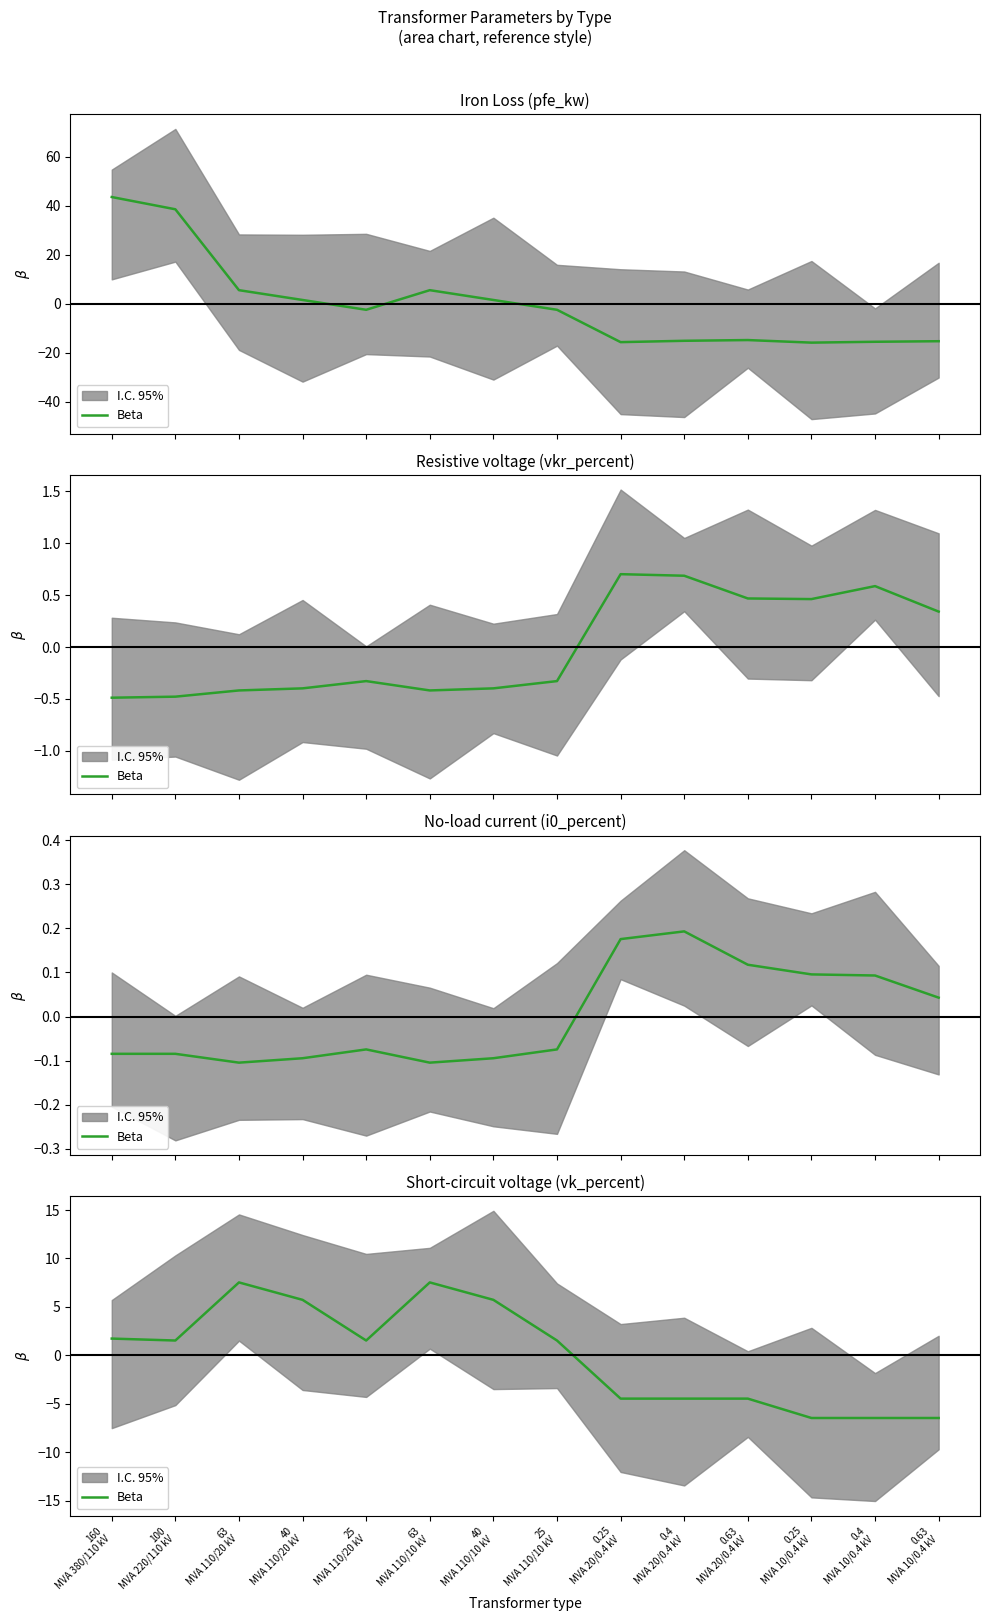

Where is the data nearest to the value 0?

100
MVA 220/110 kV